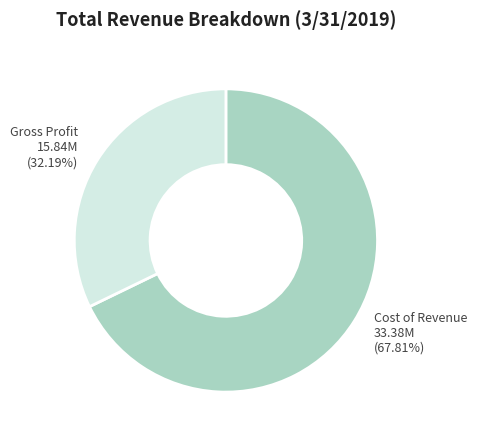

To the nearest percent, what is the difference between the largest and smallest slice percentages?

36%